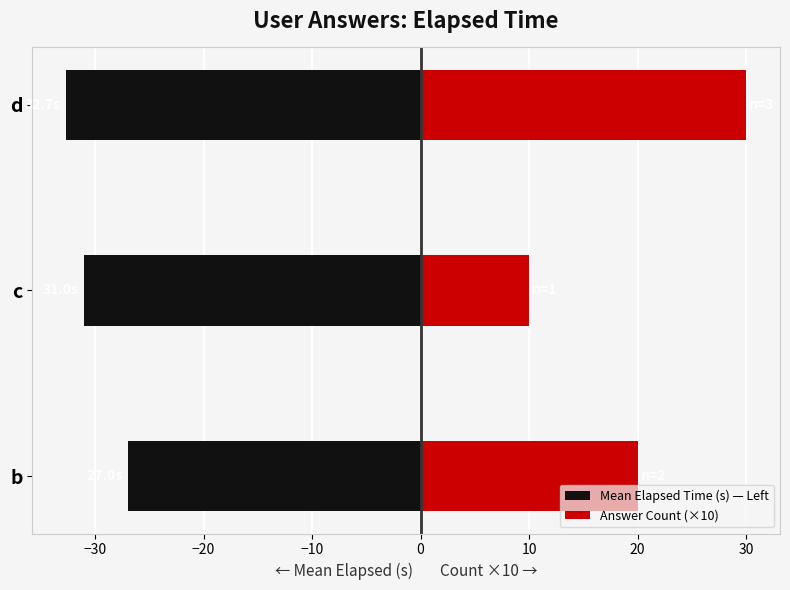

Reading right to left, transcribe all the data shown in this chart.

Mean Elapsed Time (s) — Left: −20=-32.7	−30=-31.0	−40=-27.0
Answer Count (×10): −20=30.0	−30=10.0	−40=20.0